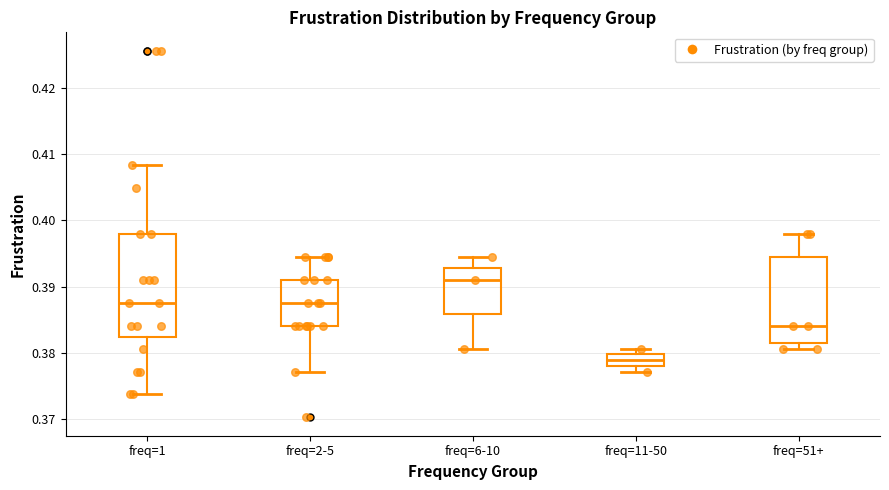

Which box is the tallest, from its lower edge to its upper edge?

freq=1